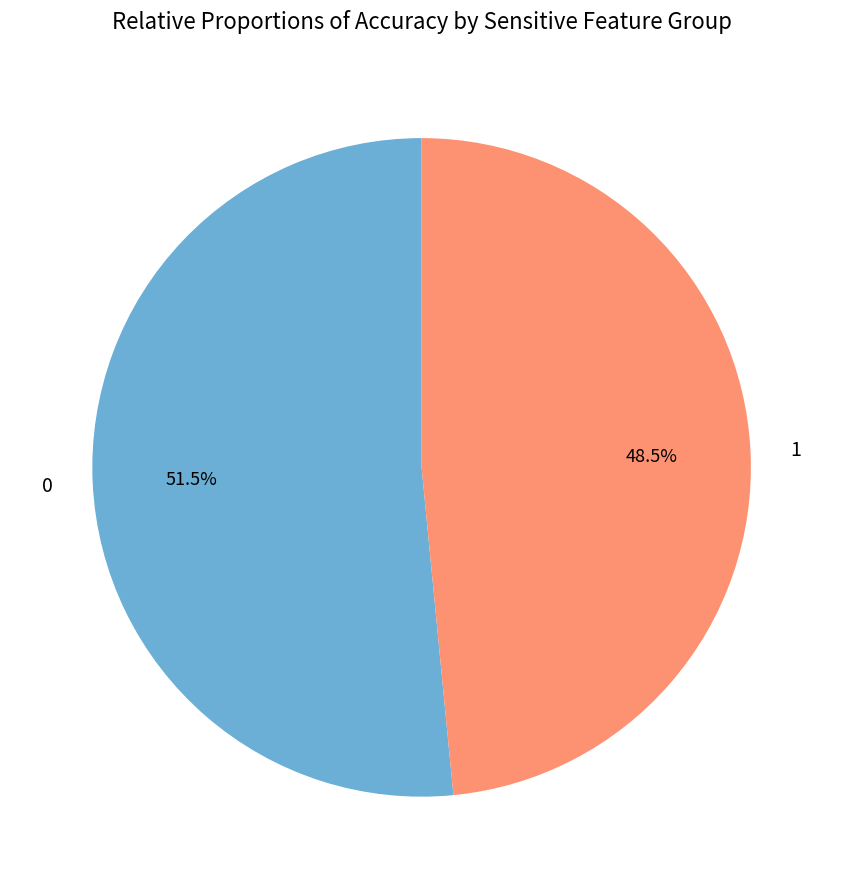

Do 0 and 1 together represent more than half of the pie?

Yes